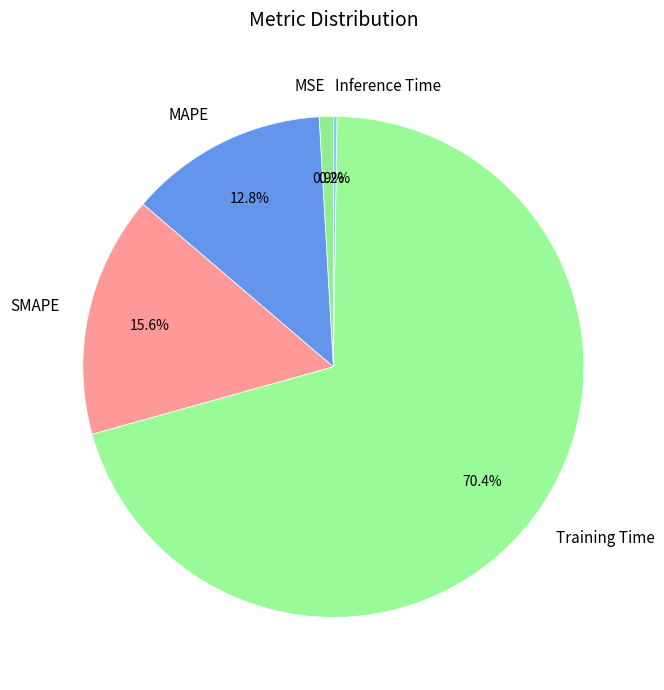

To the nearest percent, what percentage of the pie is MAPE?

13%